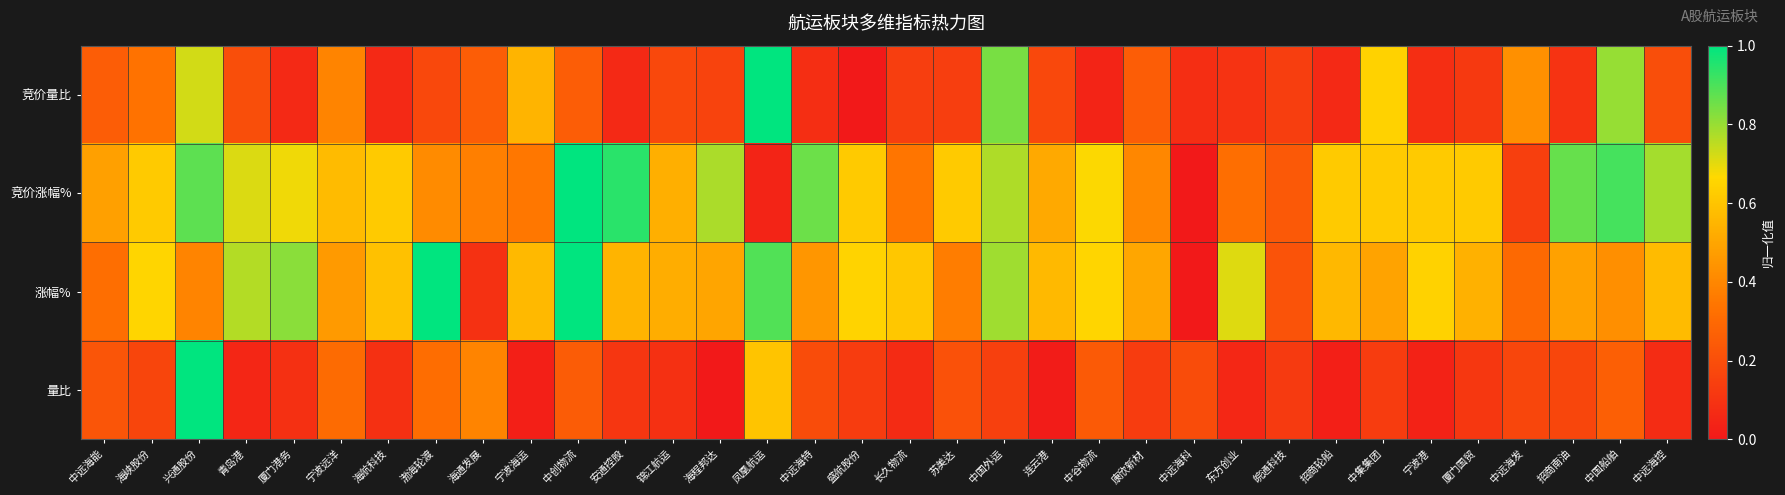

At which category is the sum across all series the highest?

兴通股份